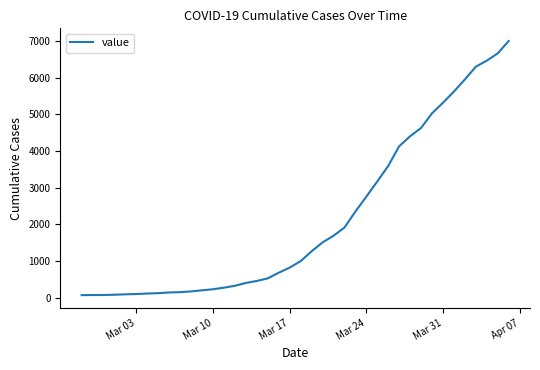

How many values are below 993?

20